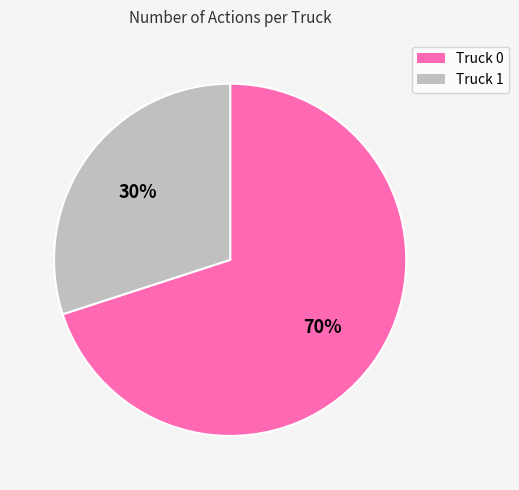

Approximately how many times larger is the value at Truck 0 compared to Truck 1?

2.3